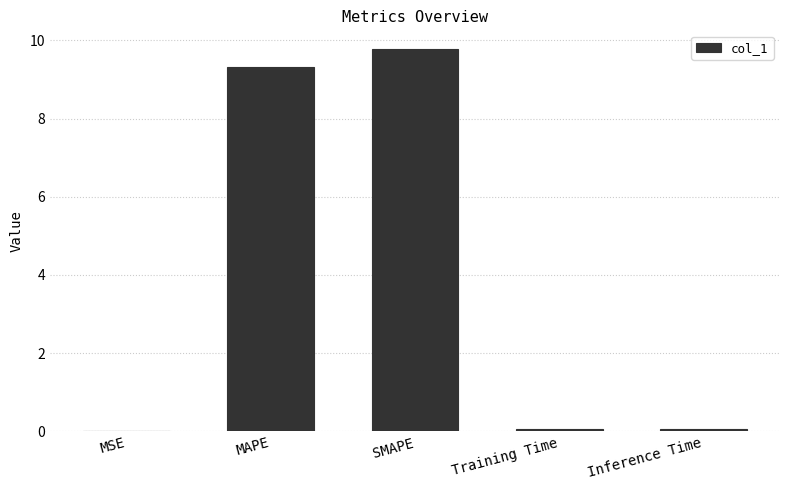

Is it true that the value at SMAPE is 9.8?

True